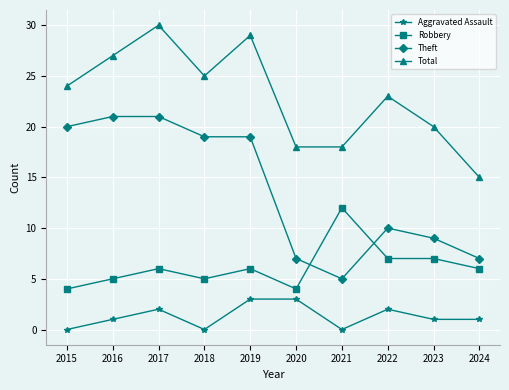

Does the chart display data point markers on the line(s)?

Yes